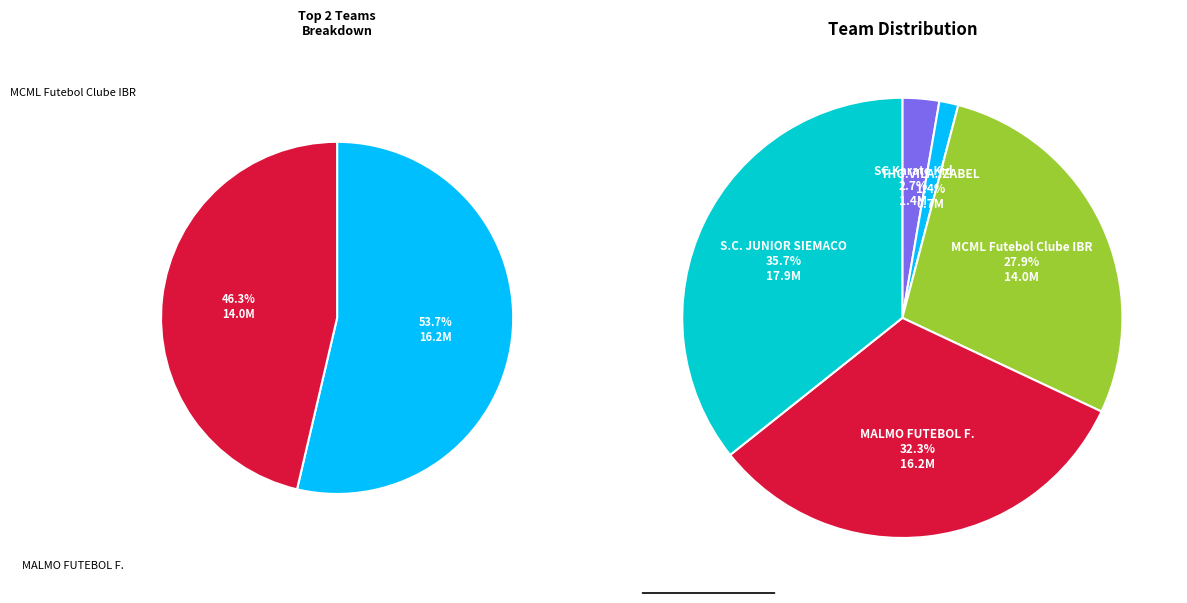

Do MALMO FUTEBOL F. and SC Karate Kid together represent more than half of the pie?

No